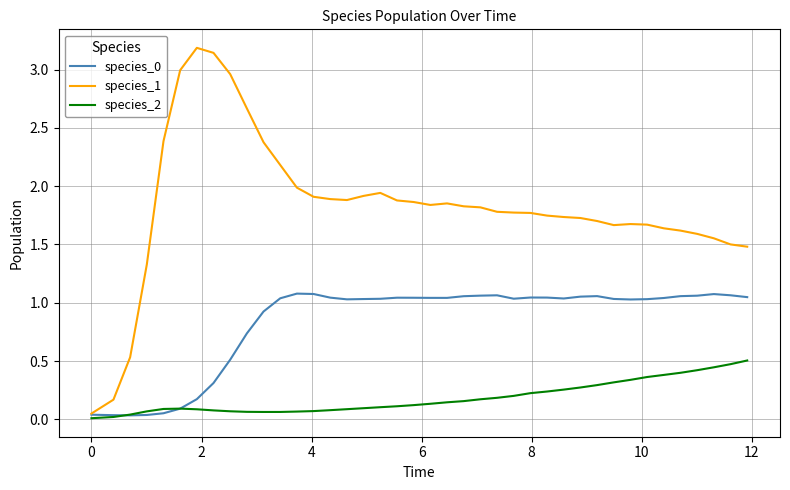

Which series has the largest range (max minus min)?

species_1